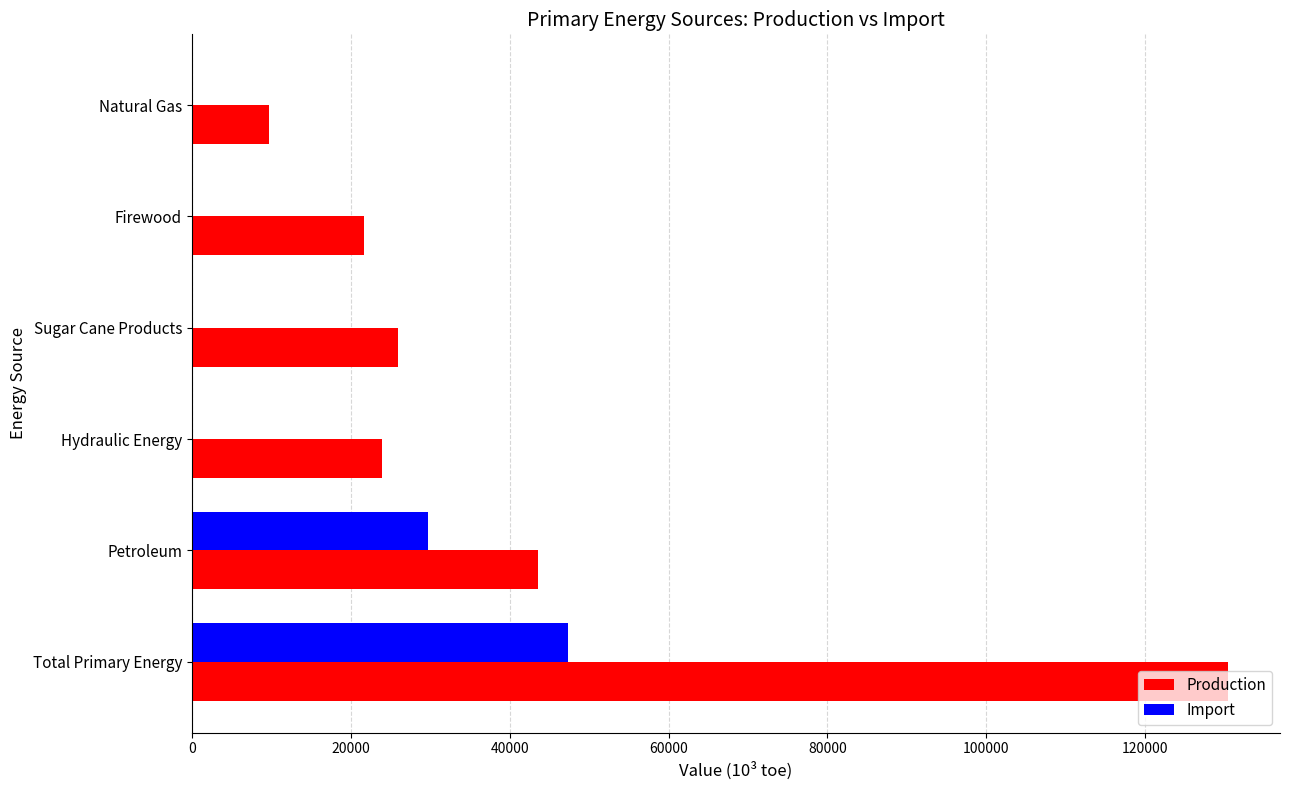

The Import series shows -21414.5 at Hydraulic Energy. True or false?

False